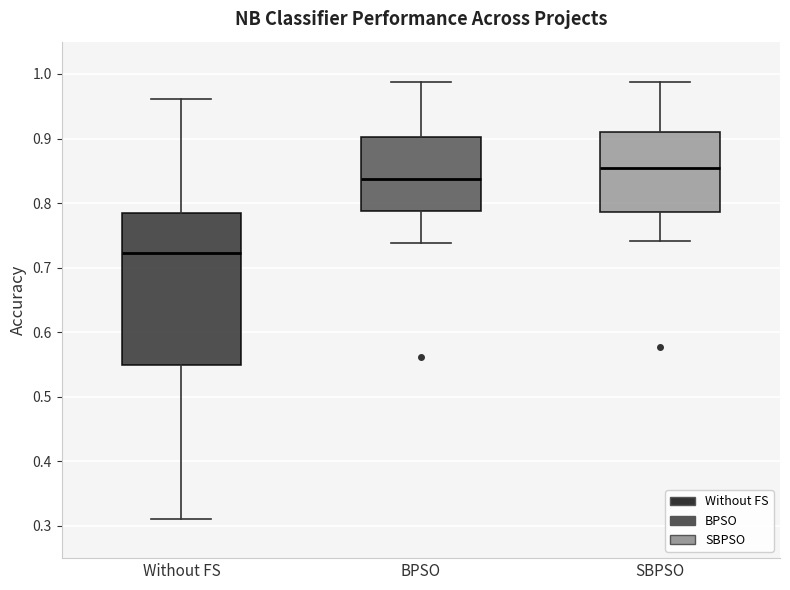

Which box has the highest median line?

SBPSO